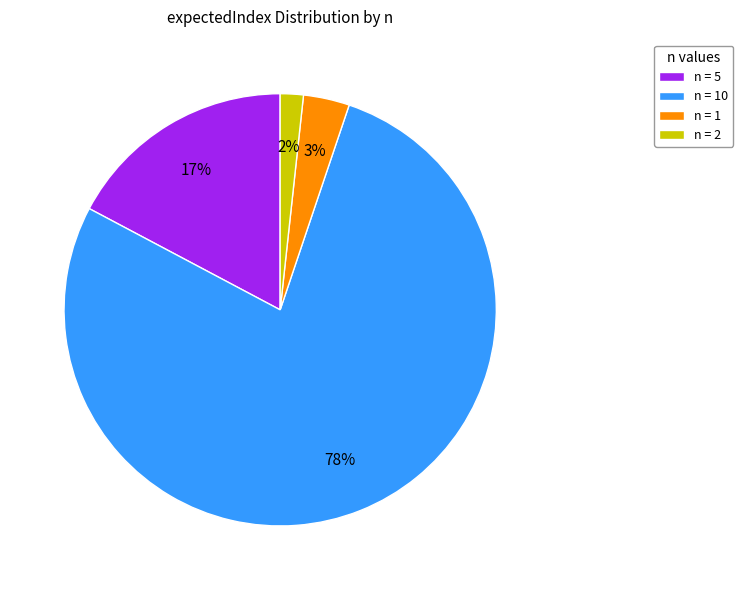

Is the sum of n = 10 and n = 5 greater than half?

Yes